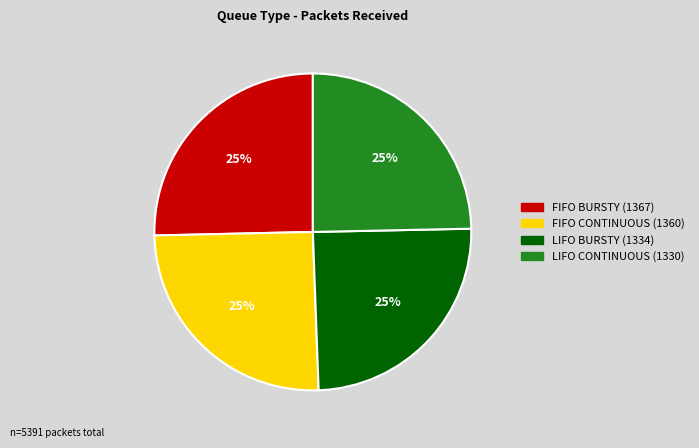

Does LIFO CONTINUOUS represent more than half of the total?

No